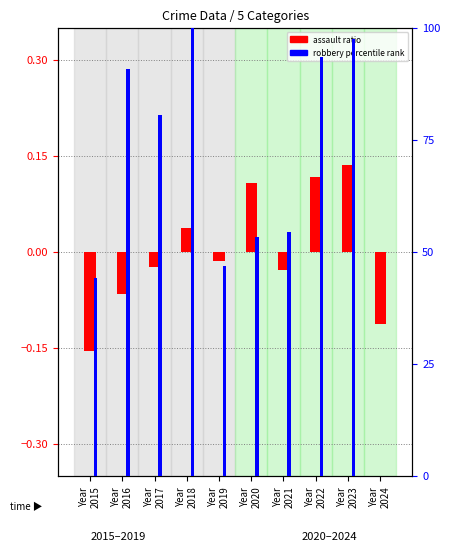

The Robbery percentile series shows 90.9 at Year
2016. True or false?

True